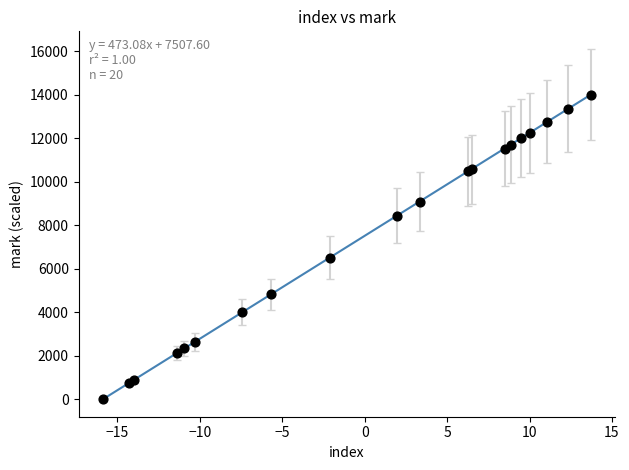

What Y value in the scatter plot is closest to 7000?

6503.8